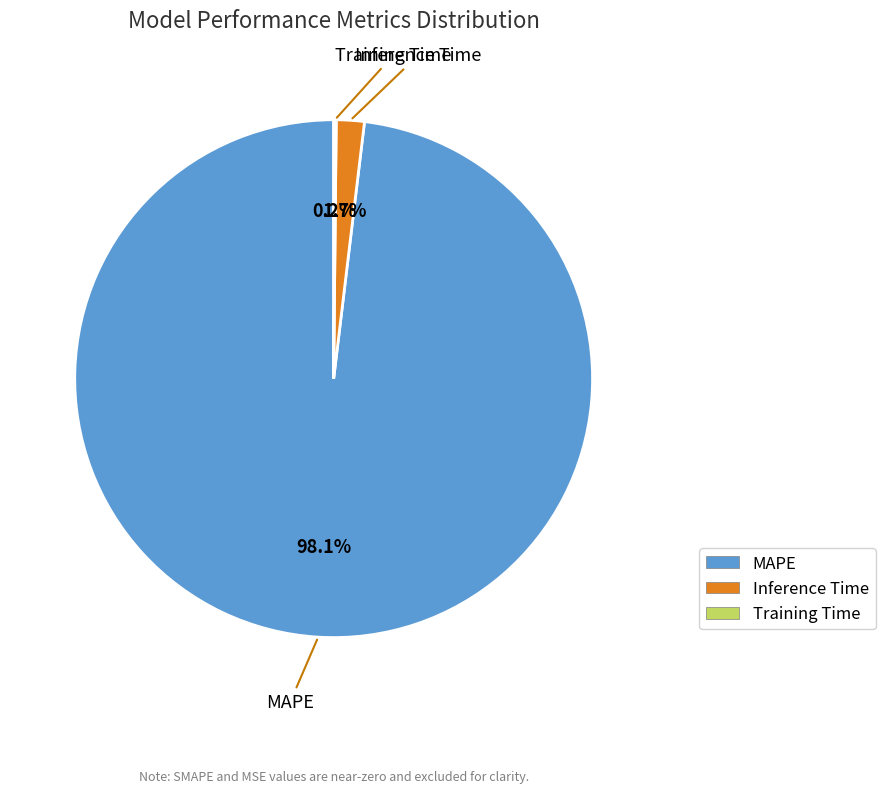

Which category has the biggest portion of the pie?

MAPE